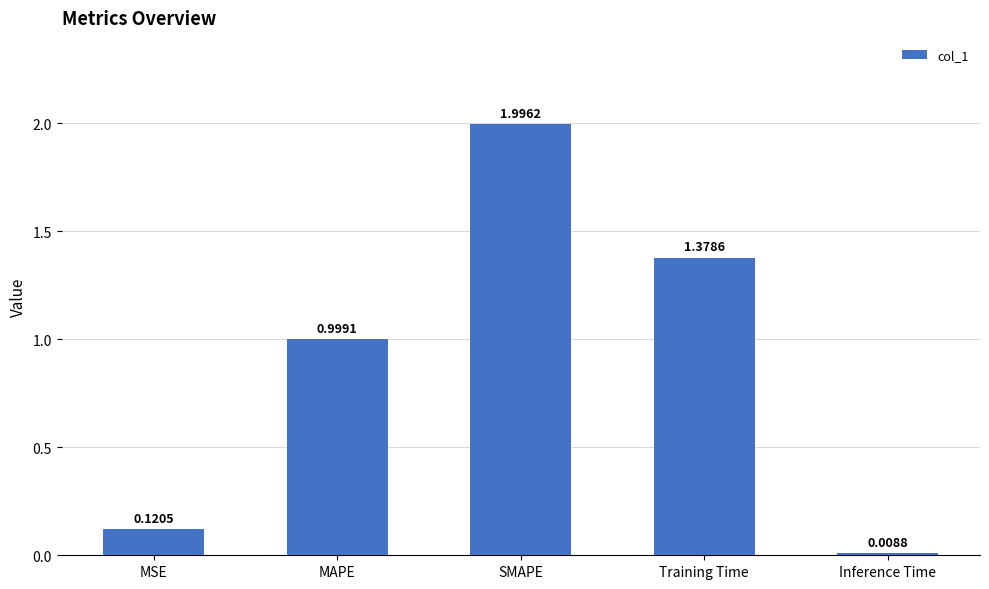

What is the change in value from MSE to Training Time?

+1.3